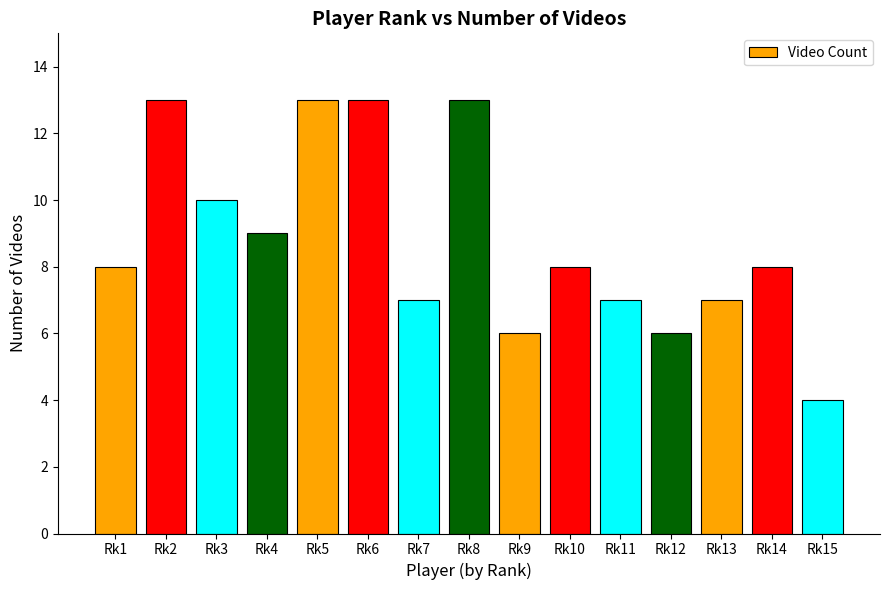

Reading left to right, extract all data points from this chart.

8	13	10	9	13	13	7	13	6	8	7	6	7	8	4